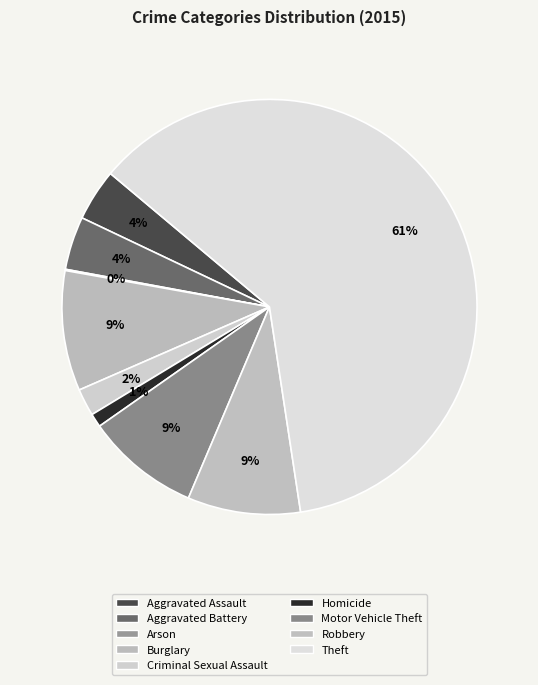

Count the number of slices in the pie.

9